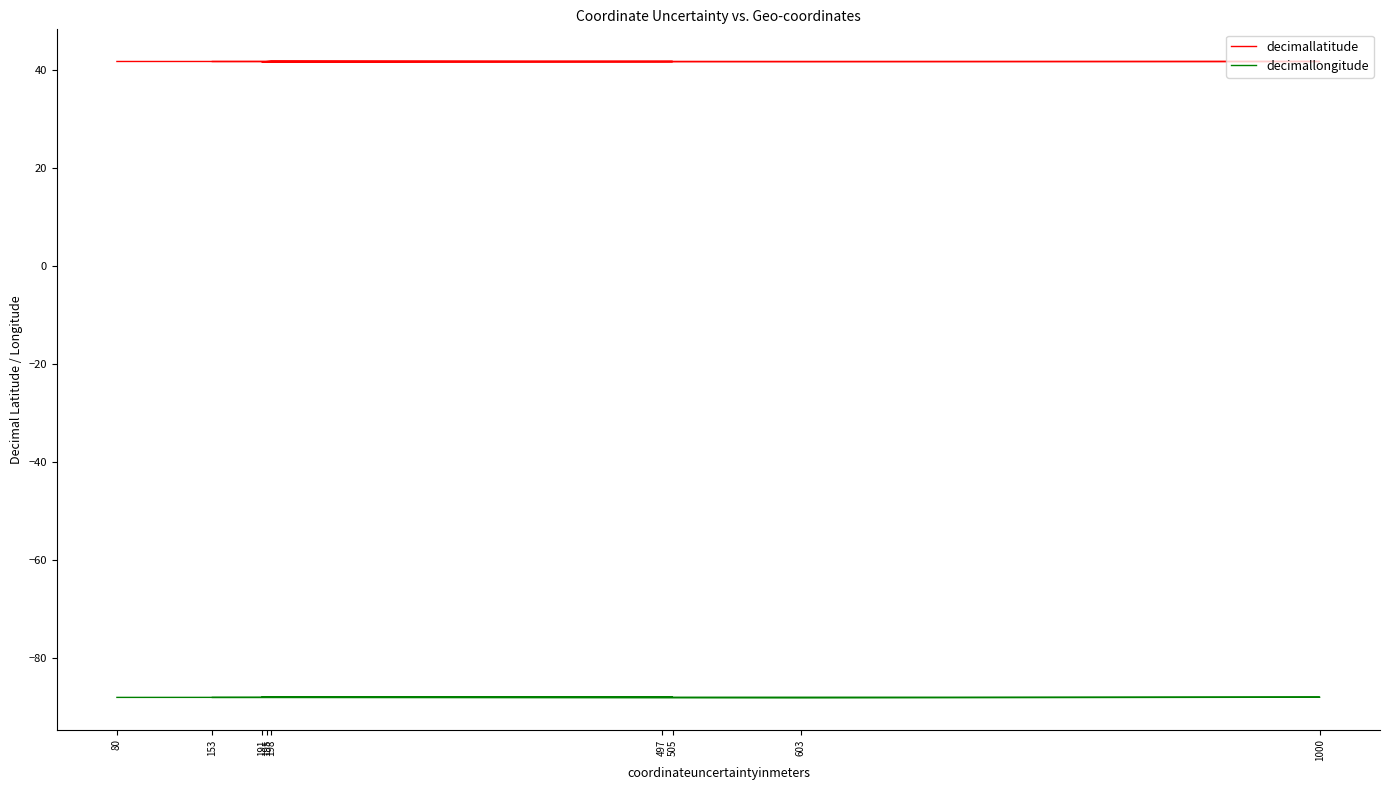

Which category has the lowest value across all series?

603